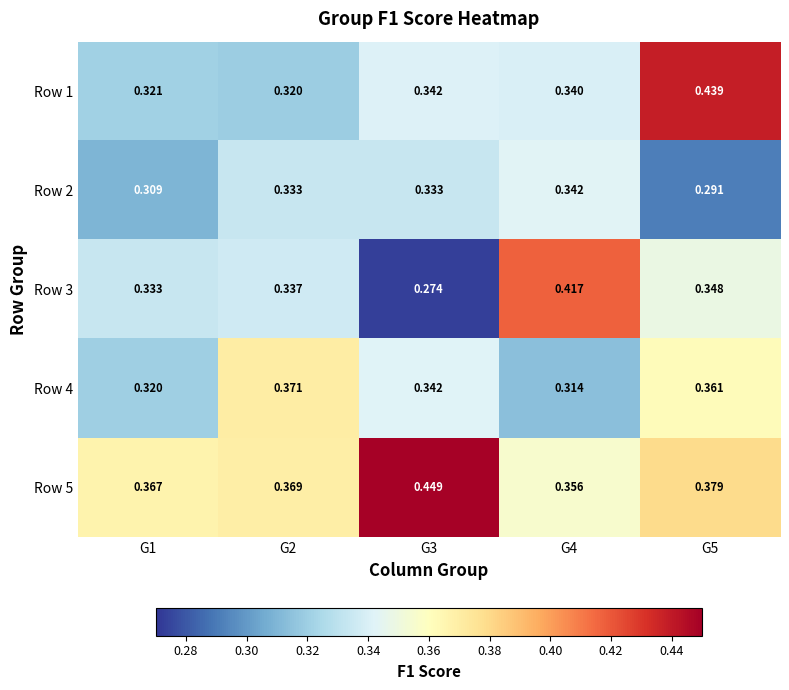

What is the spread (max minus min) of values at G1?

0.1